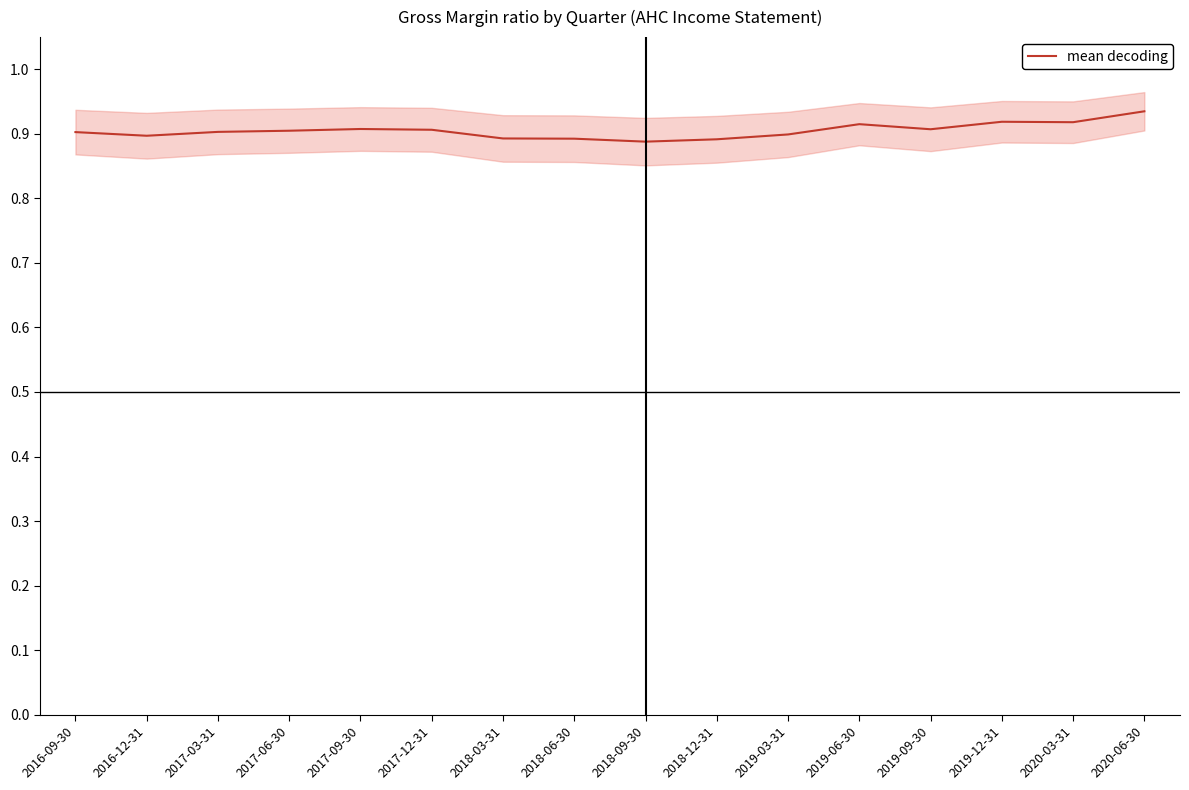

Which has a higher value, 2017-06-30 or 2019-06-30?

2019-06-30